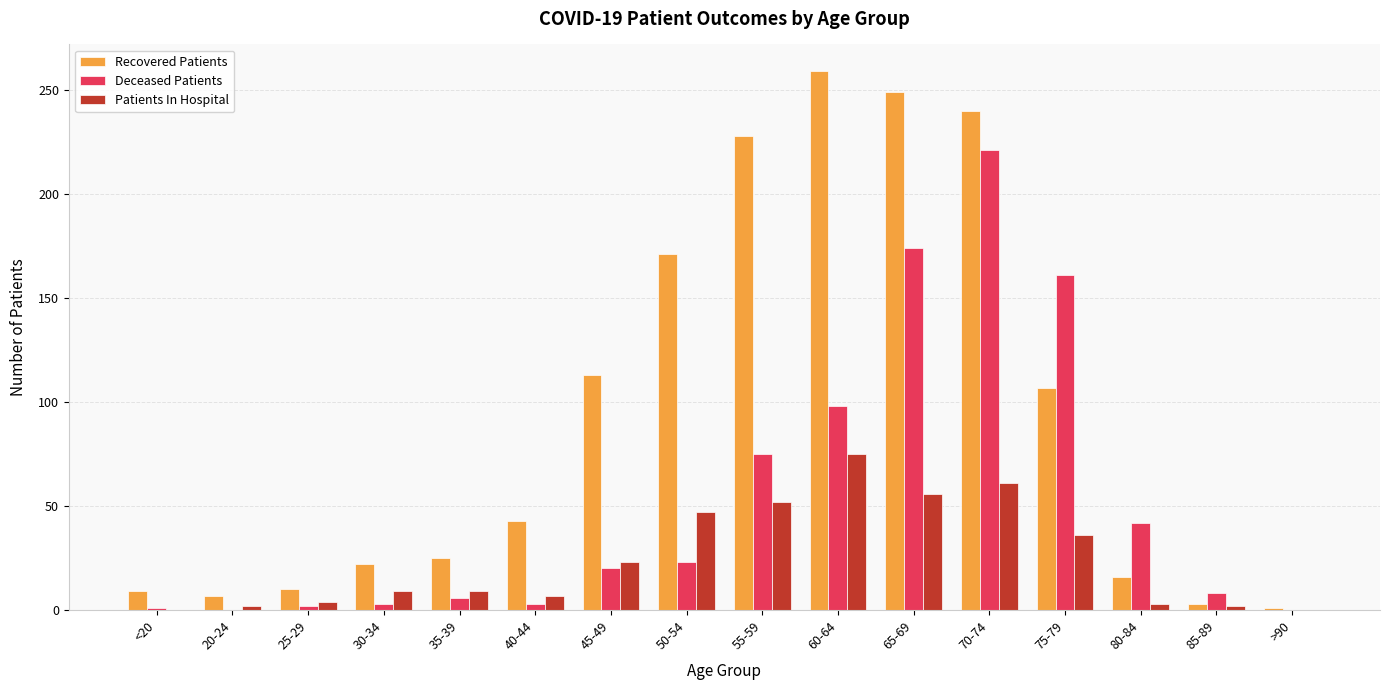

Which series changed the most between 45-49 and 50-54?

Recovered Patients